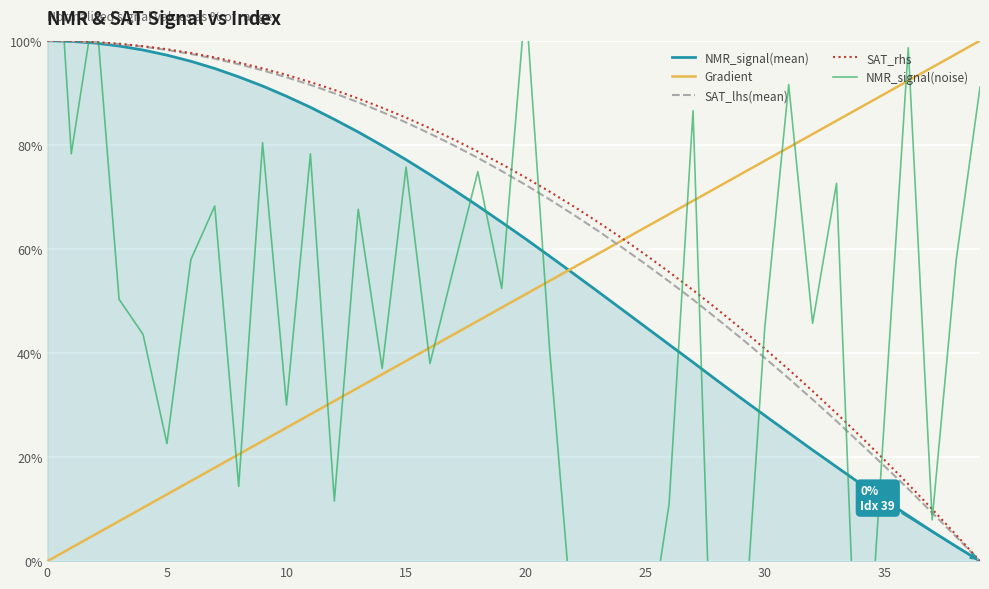

True or false: Gradient and SAT_rhs cross at least once.

True